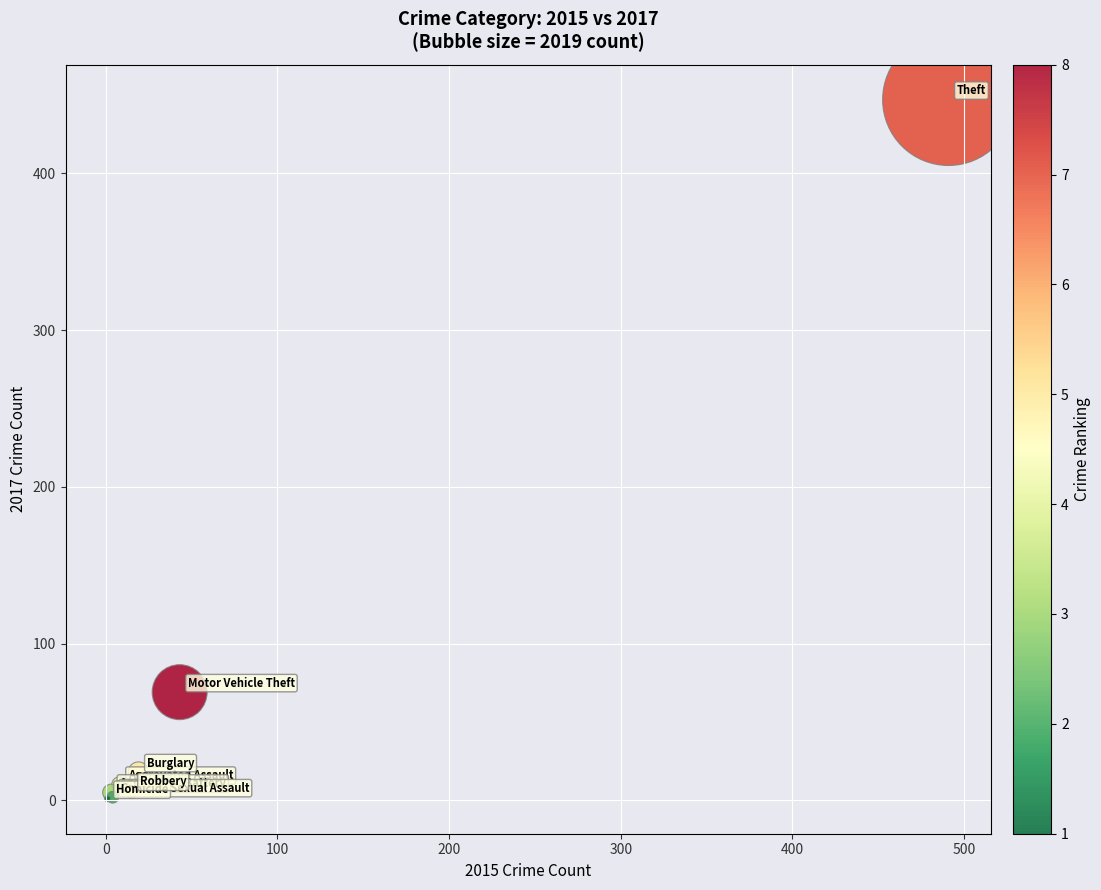

What Y value in the scatter plot is closest to 224?

69